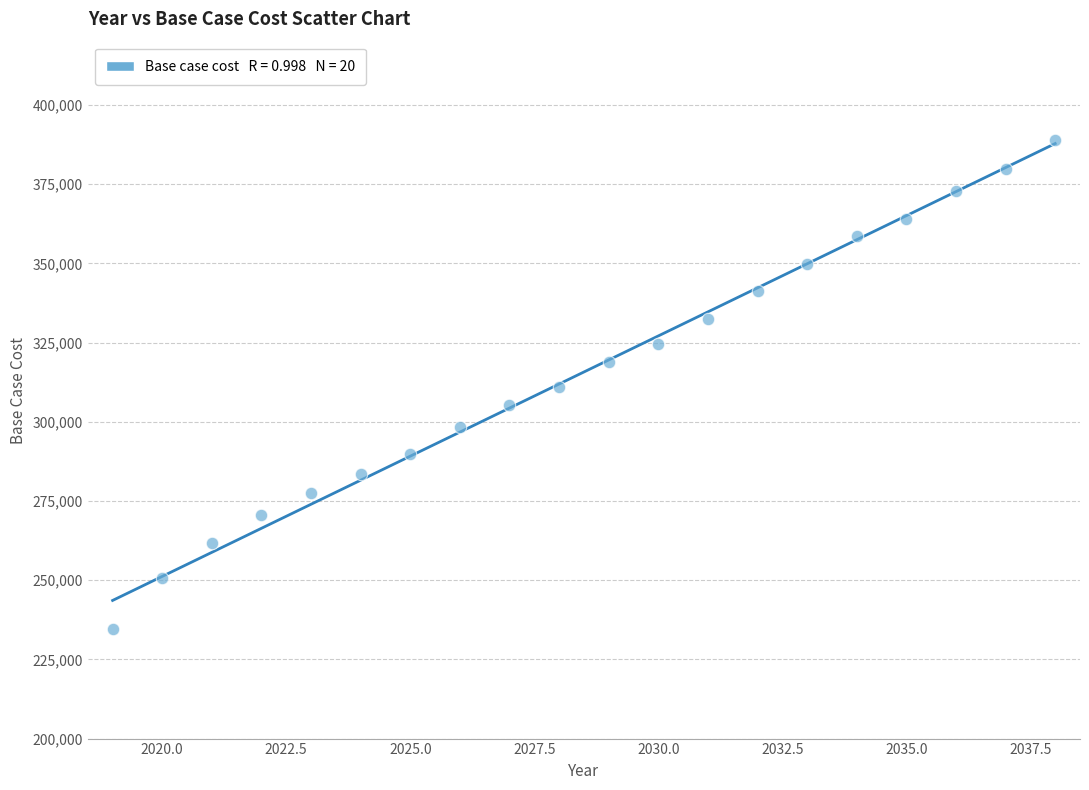

What is the range of Y values (max minus min)?

154364.2